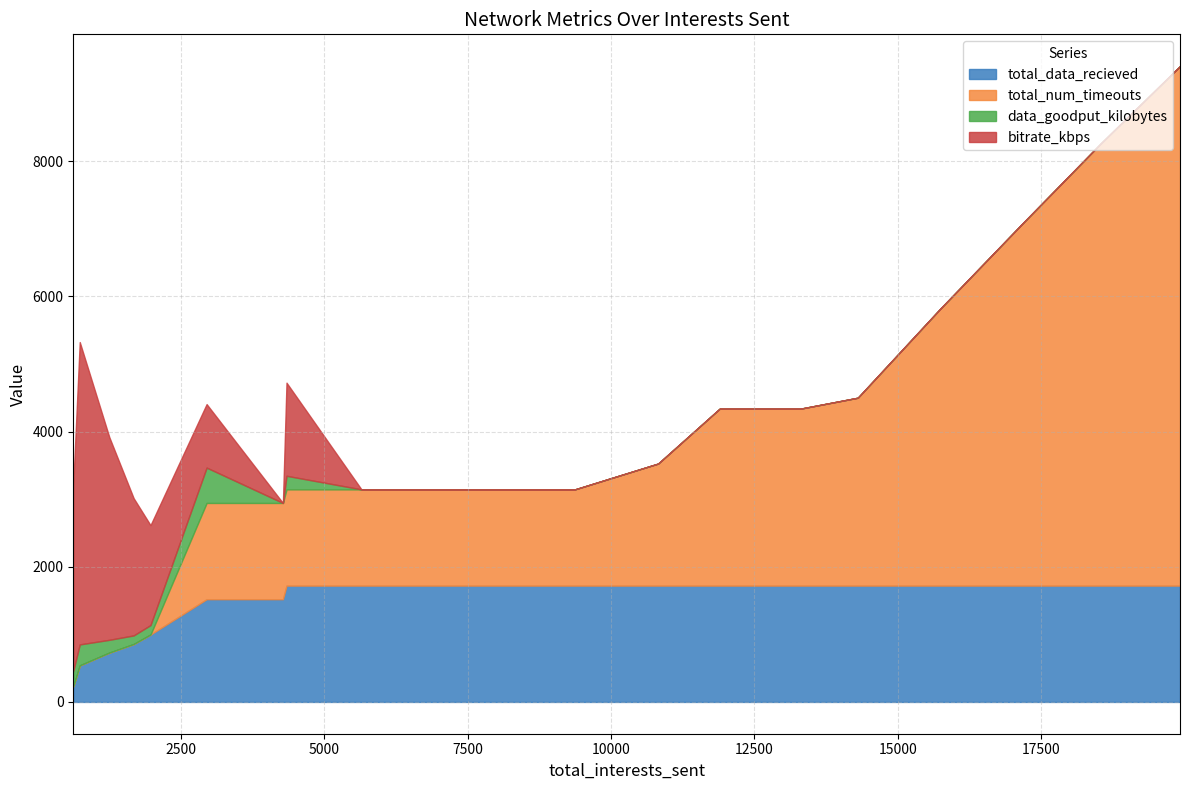

What is the lowest value of the total_data_recieved series?

231.0